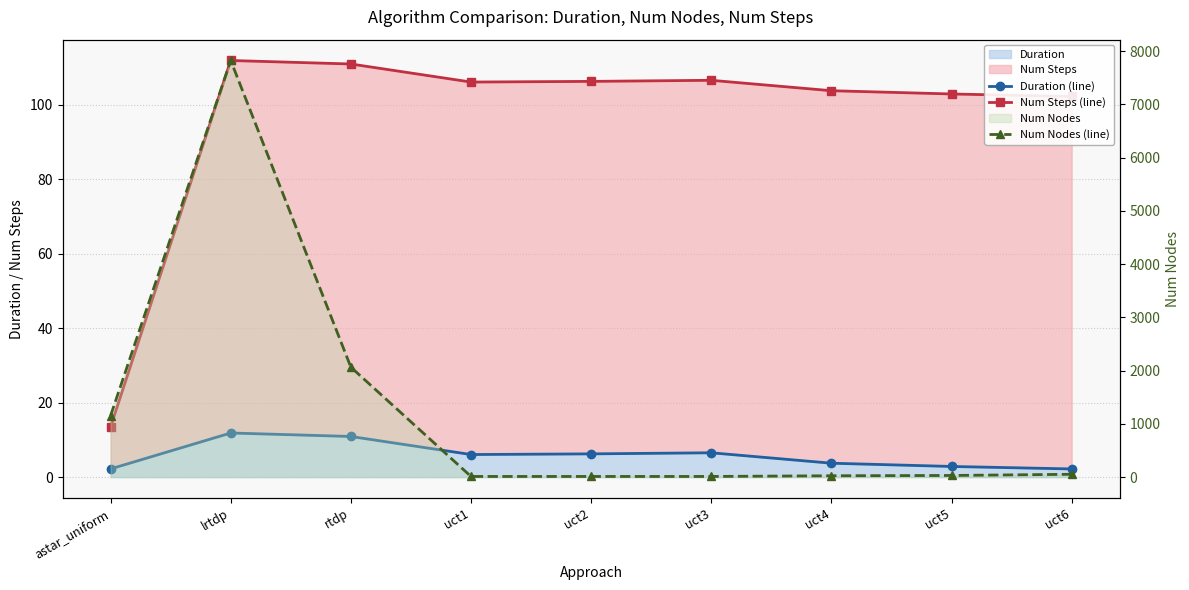

How many interior local valleys does the Num Steps (line) series have?

1